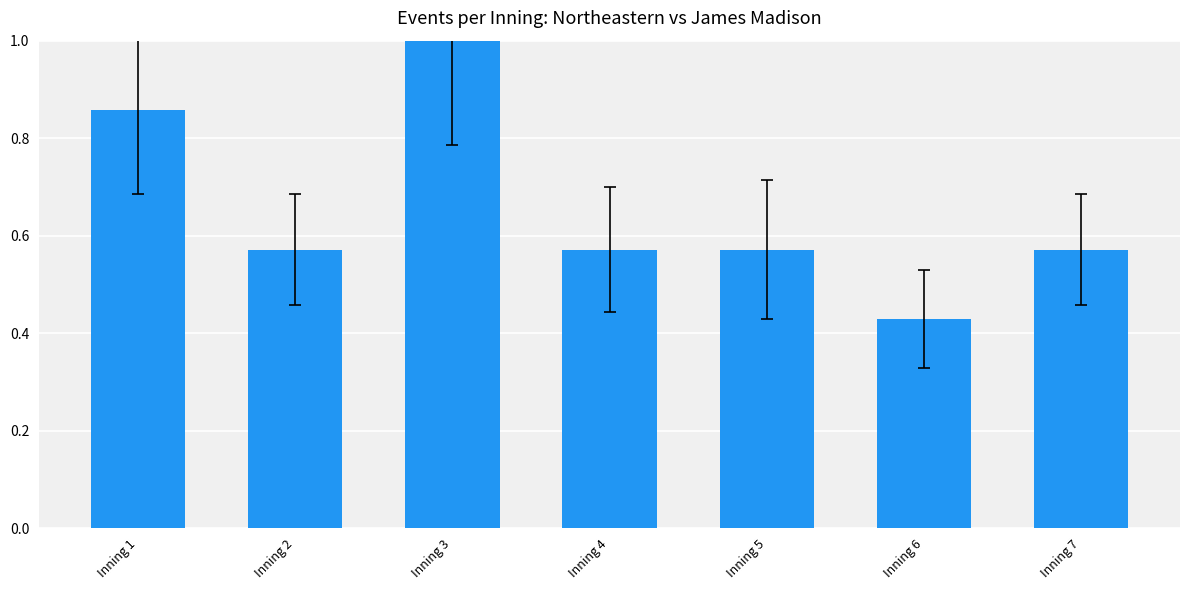

The chart shows a value of 1.6 at Inning 3. True or false?

False